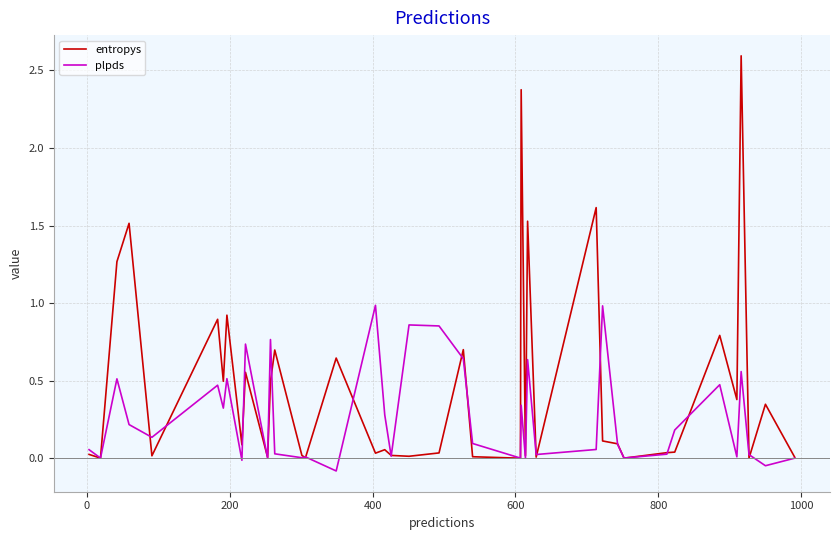

List the series in order of their overall mean, highest first.

entropys, plpds